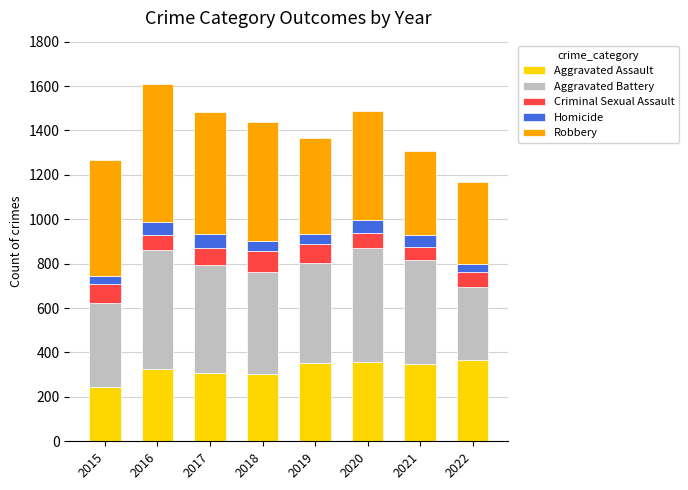

Is it true that Aggravated Assault equals 567 at 2021?

False